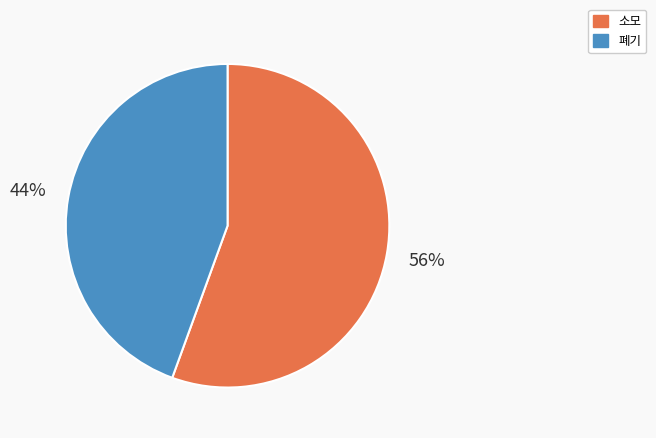

Between 폐기 and 소모, which is larger?

소모